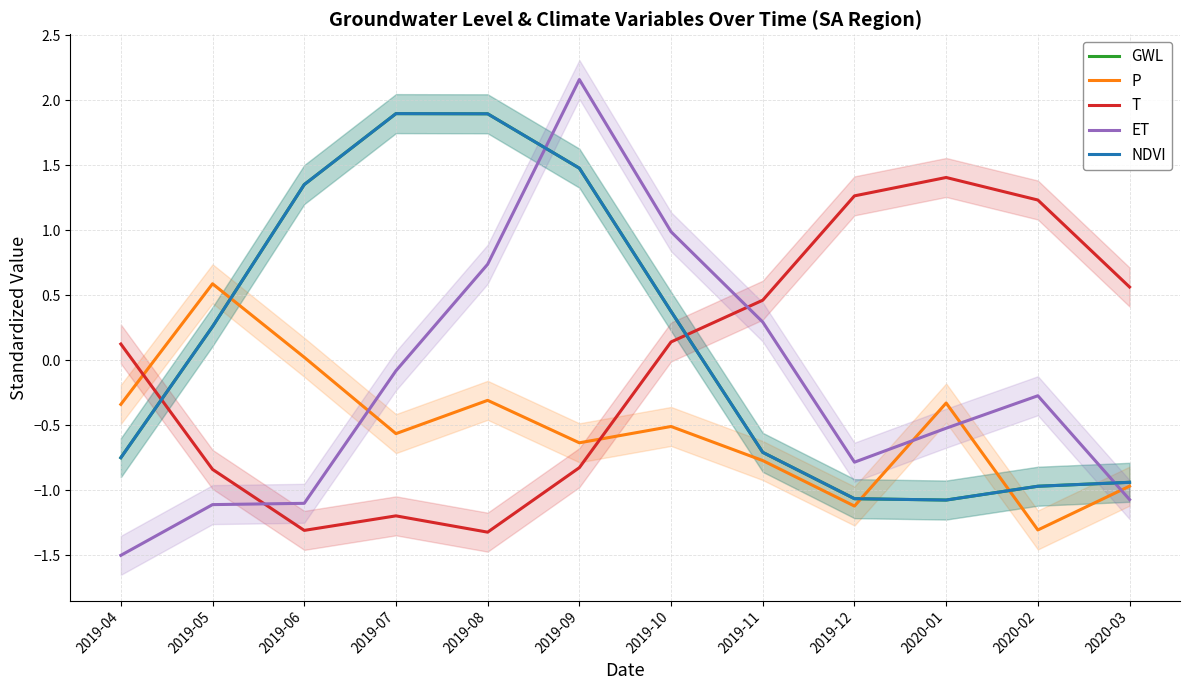

What is the approximate value of T at 2019-06?

-1.3